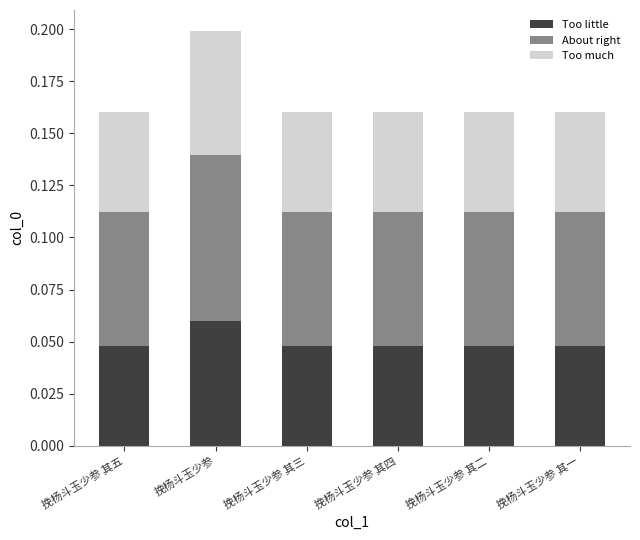

True or false: Too little has a value of 0.1 at 挽杨斗玉少参 其一.

False